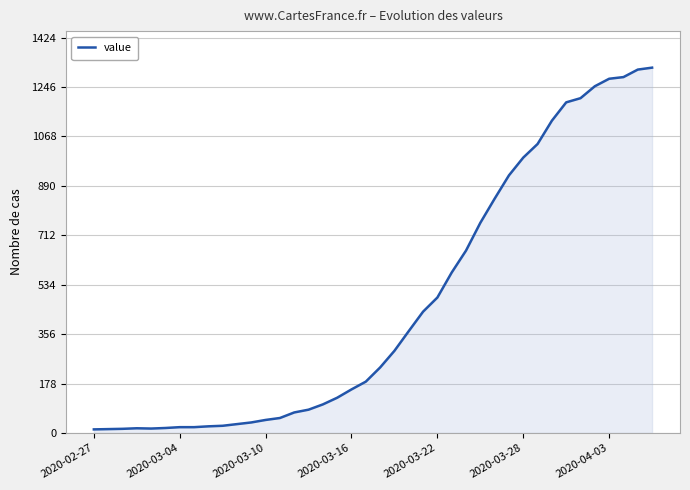

What is the maximum value shown in the chart?

1316